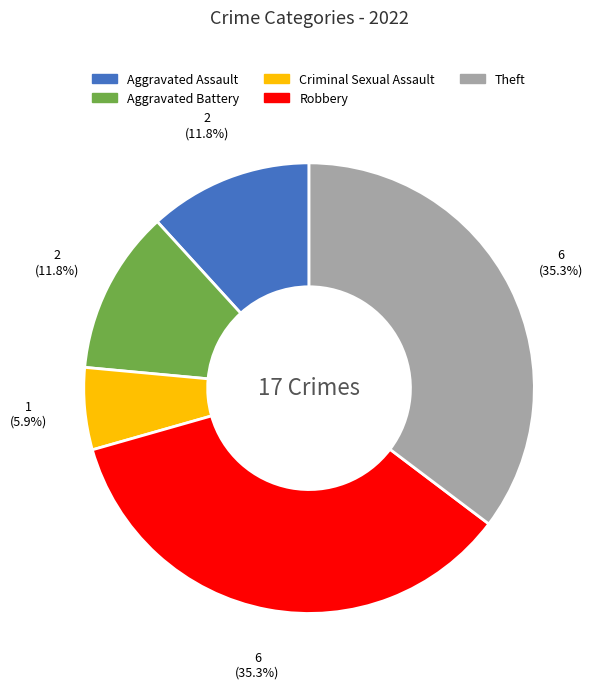

How many slices are in this pie chart?

5